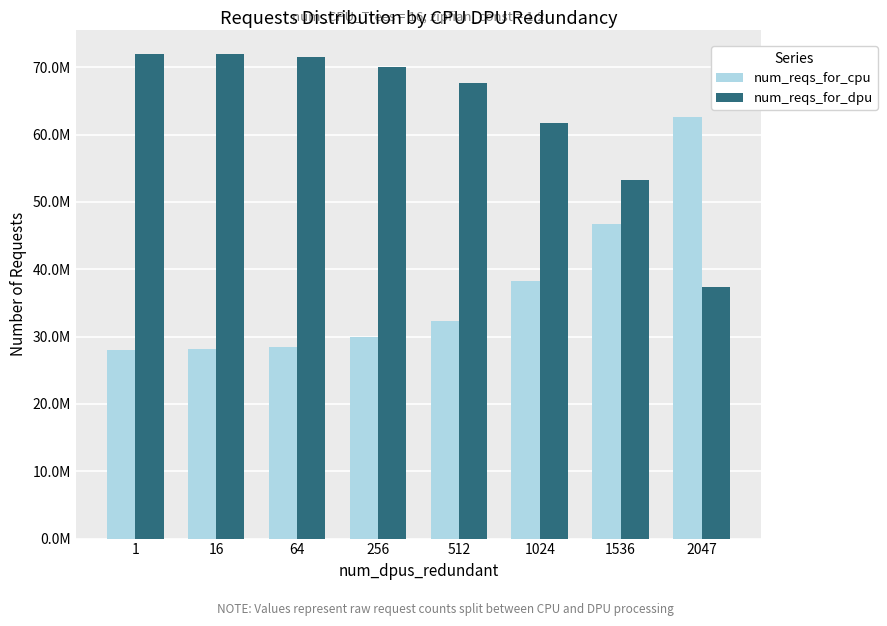

Which category has the highest value across all series?

1